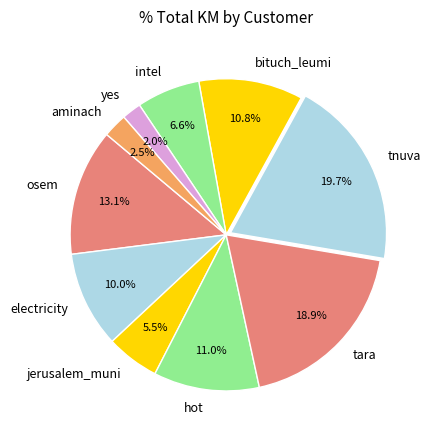

What percentage do jerusalem_muni and yes together represent?

7.5%